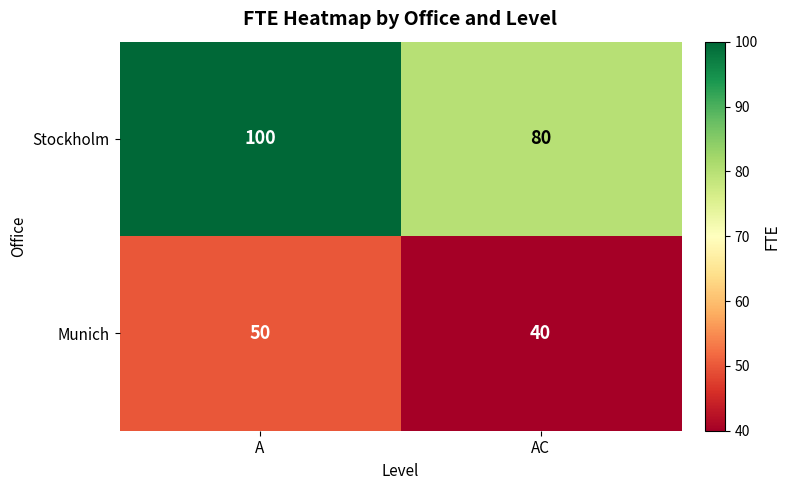

Reading left to right, what are all the values shown in this chart?

Stockholm: 100	80
Munich: 50	40